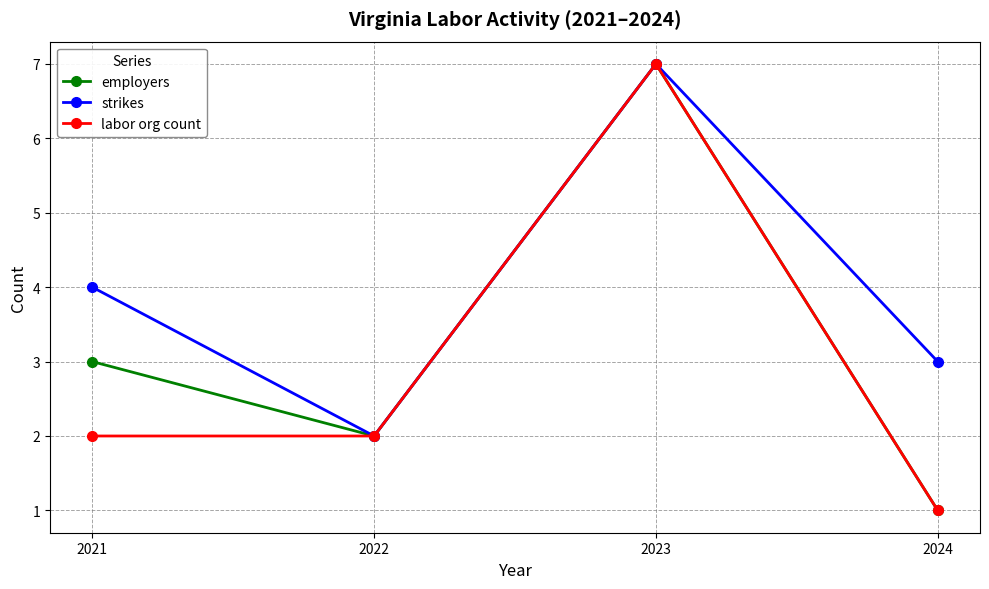

How many strikes values are between 3 and 7?

3